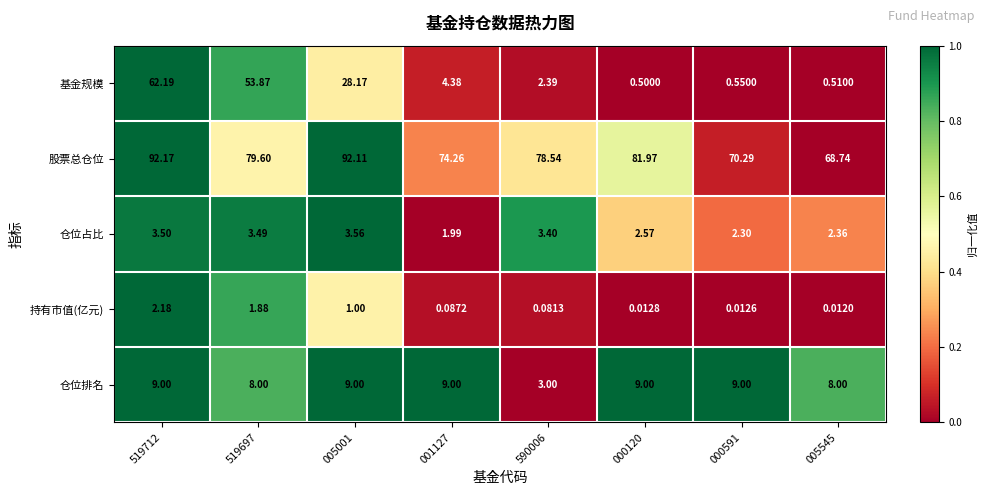

Between 519712 and 519697, which series saw the biggest shift?

股票总仓位